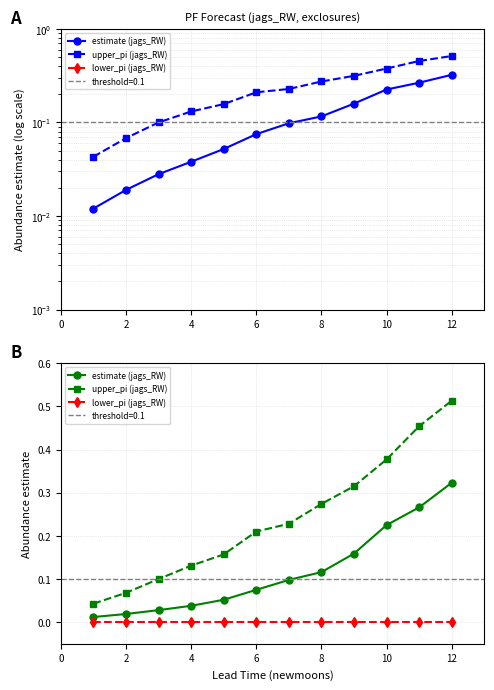

Which series has the widest spread of values?

upper_pi (jags_RW)